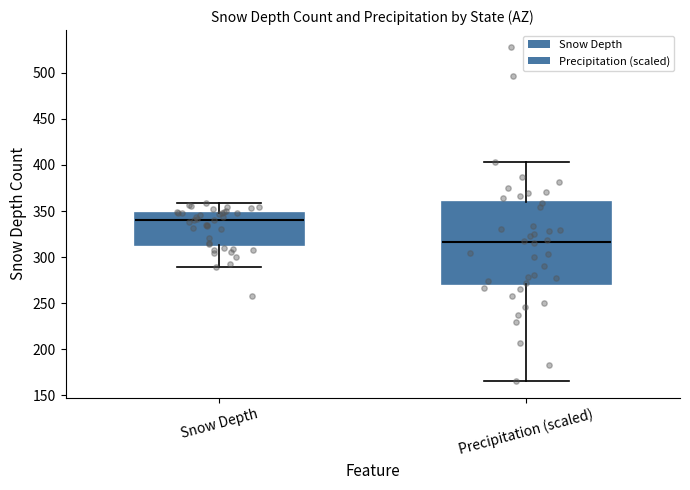

Which box is the tallest, from its lower edge to its upper edge?

Precipitation (scaled)